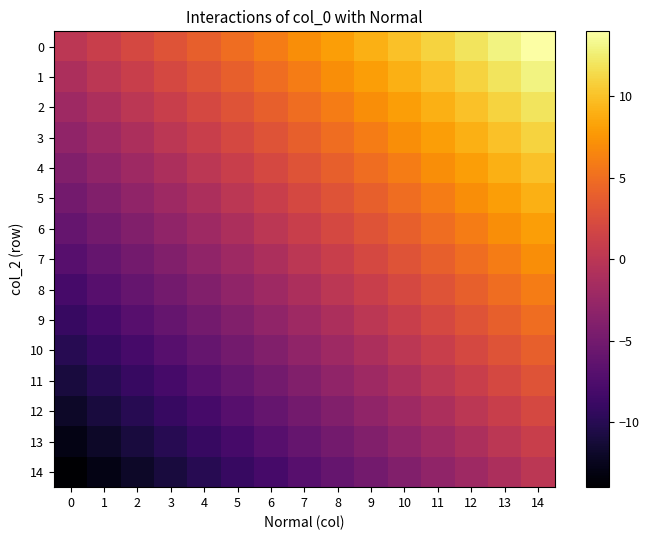

Reading left to right, what are all the values shown in this chart?

0: 0=0	1=1	2=2	3=3	4=4	5=5	6=6	7=7	8=8	9=9	10=10	11=11	12=12	13=13	14=14
1: 0=-1	1=0	2=1	3=2	4=3	5=4	6=5	7=6	8=7	9=8	10=9	11=10	12=11	13=12	14=13
2: 0=-2	1=-1	2=0	3=1	4=2	5=3	6=4	7=5	8=6	9=7	10=8	11=9	12=10	13=11	14=12
3: 0=-3	1=-2	2=-1	3=0	4=1	5=2	6=3	7=4	8=5	9=6	10=7	11=8	12=9	13=10	14=11
4: 0=-4	1=-3	2=-2	3=-1	4=0	5=1	6=2	7=3	8=4	9=5	10=6	11=7	12=8	13=9	14=10
5: 0=-5	1=-4	2=-3	3=-2	4=-1	5=0	6=1	7=2	8=3	9=4	10=5	11=6	12=7	13=8	14=9
6: 0=-6	1=-5	2=-4	3=-3	4=-2	5=-1	6=0	7=1	8=2	9=3	10=4	11=5	12=6	13=7	14=8
7: 0=-7	1=-6	2=-5	3=-4	4=-3	5=-2	6=-1	7=0	8=1	9=2	10=3	11=4	12=5	13=6	14=7
8: 0=-8	1=-7	2=-6	3=-5	4=-4	5=-3	6=-2	7=-1	8=0	9=1	10=2	11=3	12=4	13=5	14=6
9: 0=-9	1=-8	2=-7	3=-6	4=-5	5=-4	6=-3	7=-2	8=-1	9=0	10=1	11=2	12=3	13=4	14=5
10: 0=-10	1=-9	2=-8	3=-7	4=-6	5=-5	6=-4	7=-3	8=-2	9=-1	10=0	11=1	12=2	13=3	14=4
11: 0=-11	1=-10	2=-9	3=-8	4=-7	5=-6	6=-5	7=-4	8=-3	9=-2	10=-1	11=0	12=1	13=2	14=3
12: 0=-12	1=-11	2=-10	3=-9	4=-8	5=-7	6=-6	7=-5	8=-4	9=-3	10=-2	11=-1	12=0	13=1	14=2
13: 0=-13	1=-12	2=-11	3=-10	4=-9	5=-8	6=-7	7=-6	8=-5	9=-4	10=-3	11=-2	12=-1	13=0	14=1
14: 0=-14	1=-13	2=-12	3=-11	4=-10	5=-9	6=-8	7=-7	8=-6	9=-5	10=-4	11=-3	12=-2	13=-1	14=0